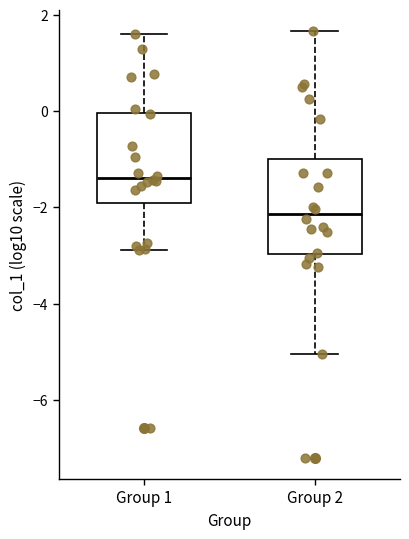

Reading left to right, read every box against the y-axis: the position of its median line, the range the box covers, and the ends of its whiskers. The values are not printed on the chart, so give them approximately, as read against the axis.

Group 1: median -1.4, box -2.0 to 0.0, whiskers -2.8 to 1.6
Group 2: median -2.2, box -3.0 to -1.0, whiskers -5.0 to 1.6